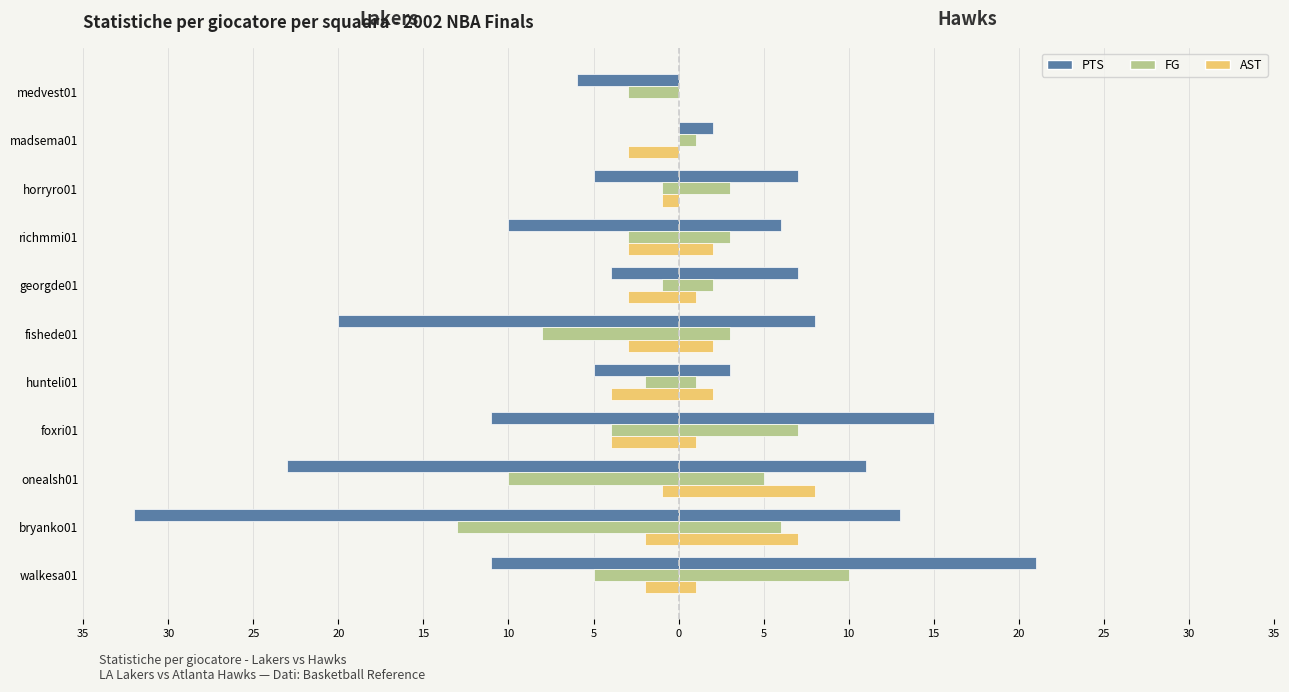

How many data points does each series have?

11